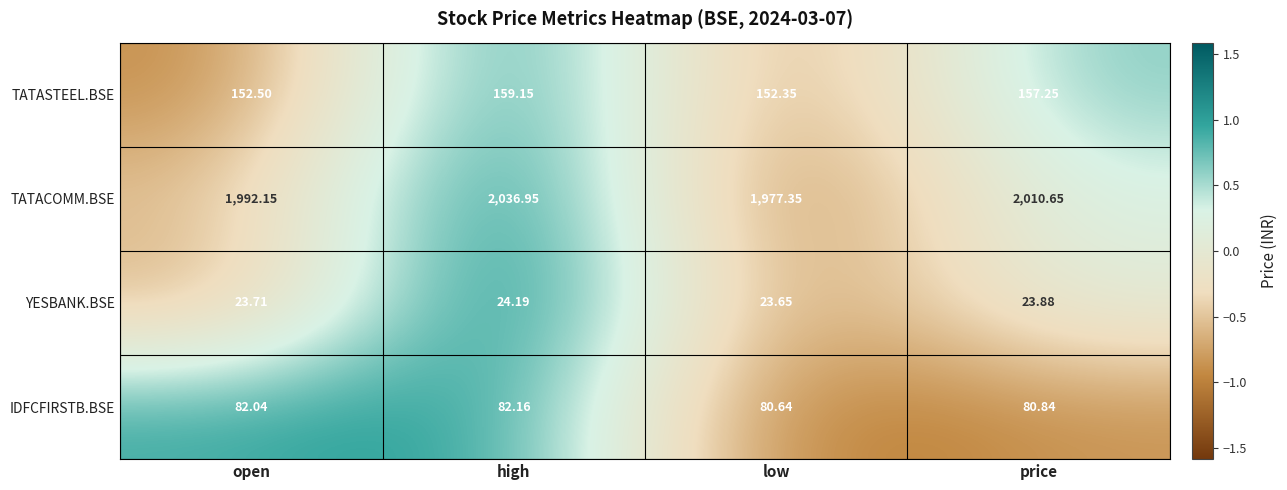

At which category is the sum across all series the highest?

high